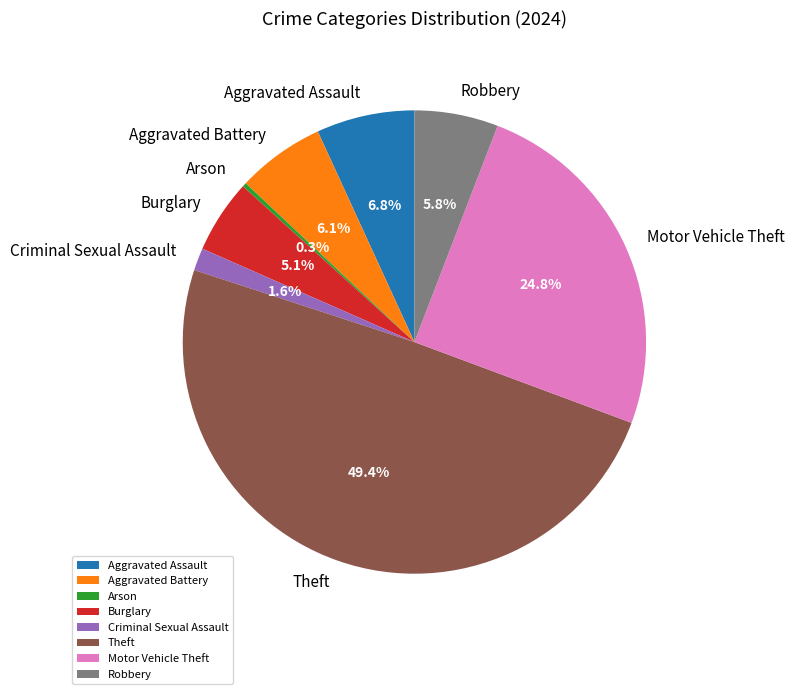

To the nearest percent, what is the difference between the largest and smallest slice percentages?

49%